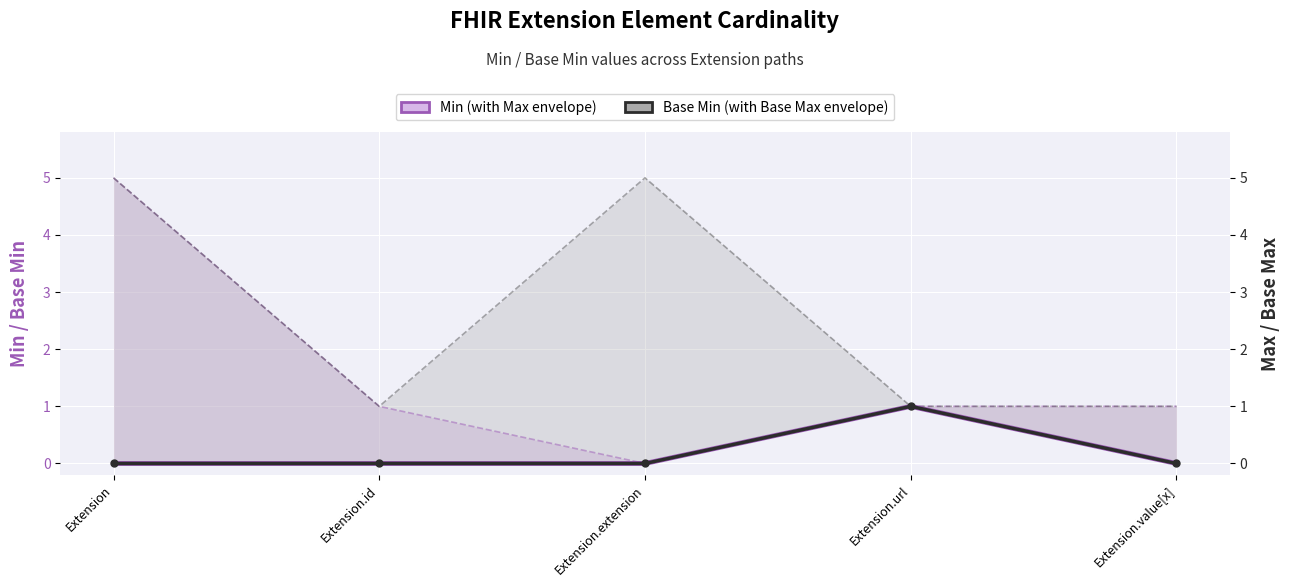

What is the value of the Base Min point at the 4th from the left?

1